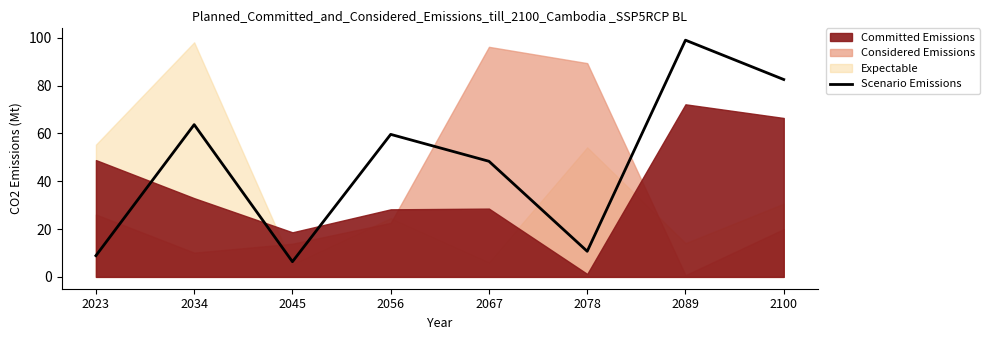

Does the chart have visible grid lines?

No